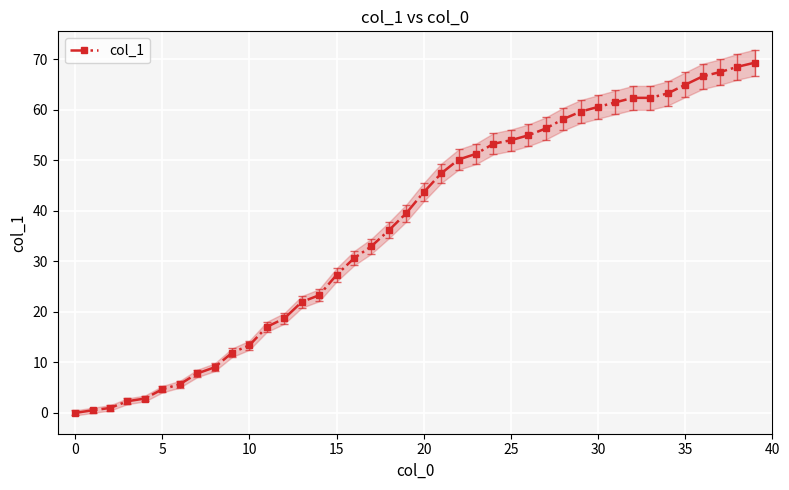

At which category does the chart reach its peak across all series?

39